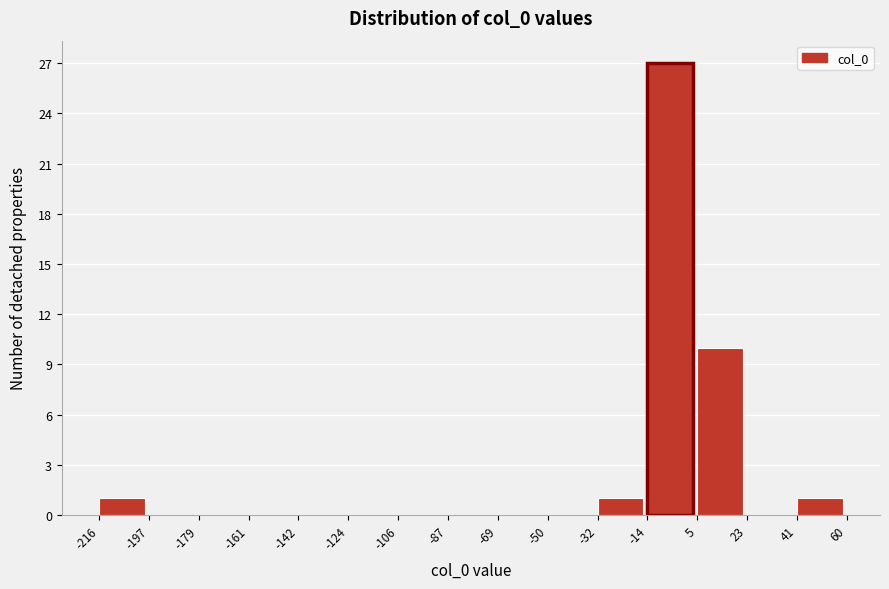

What is the height of the bar covering 5 to 23 on the x-axis? The values are not printed on the chart, so give them approximately, as read against the axis.

10